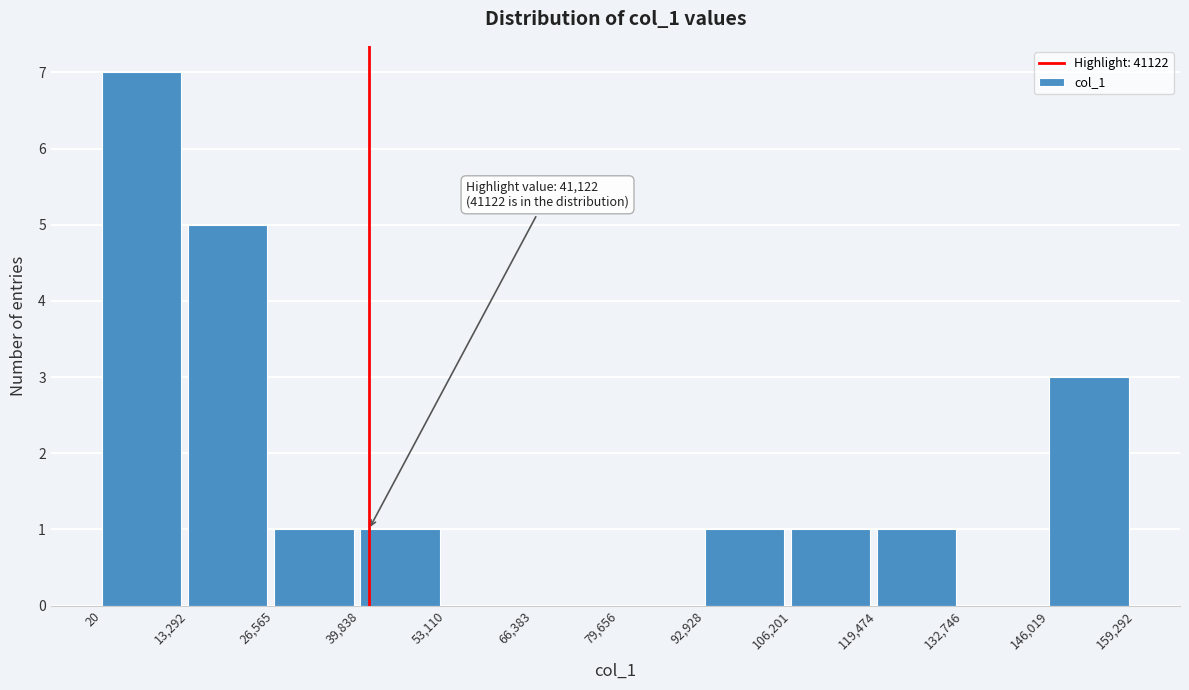

Which range on the x-axis has the tallest bar?

20 to 13,292